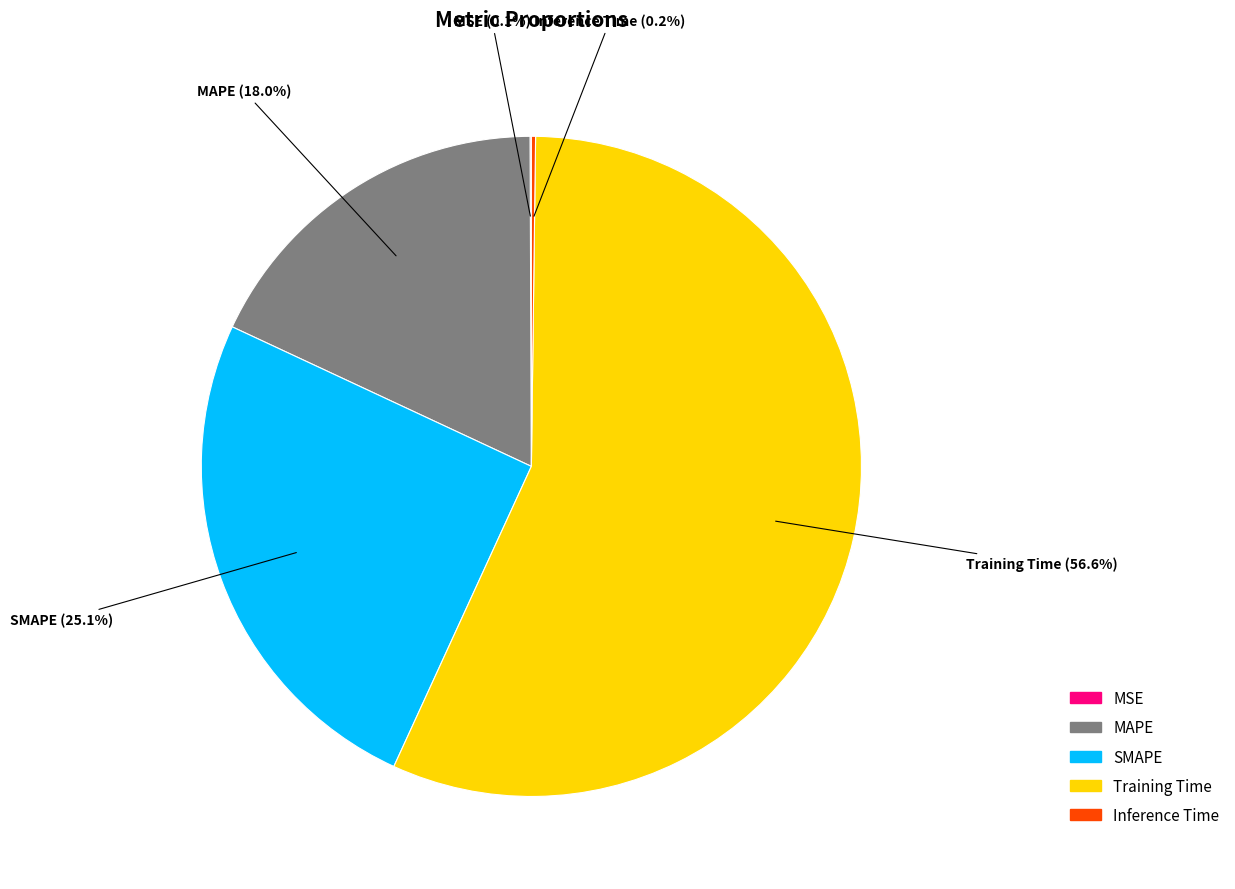

Which slice is the largest?

Training Time